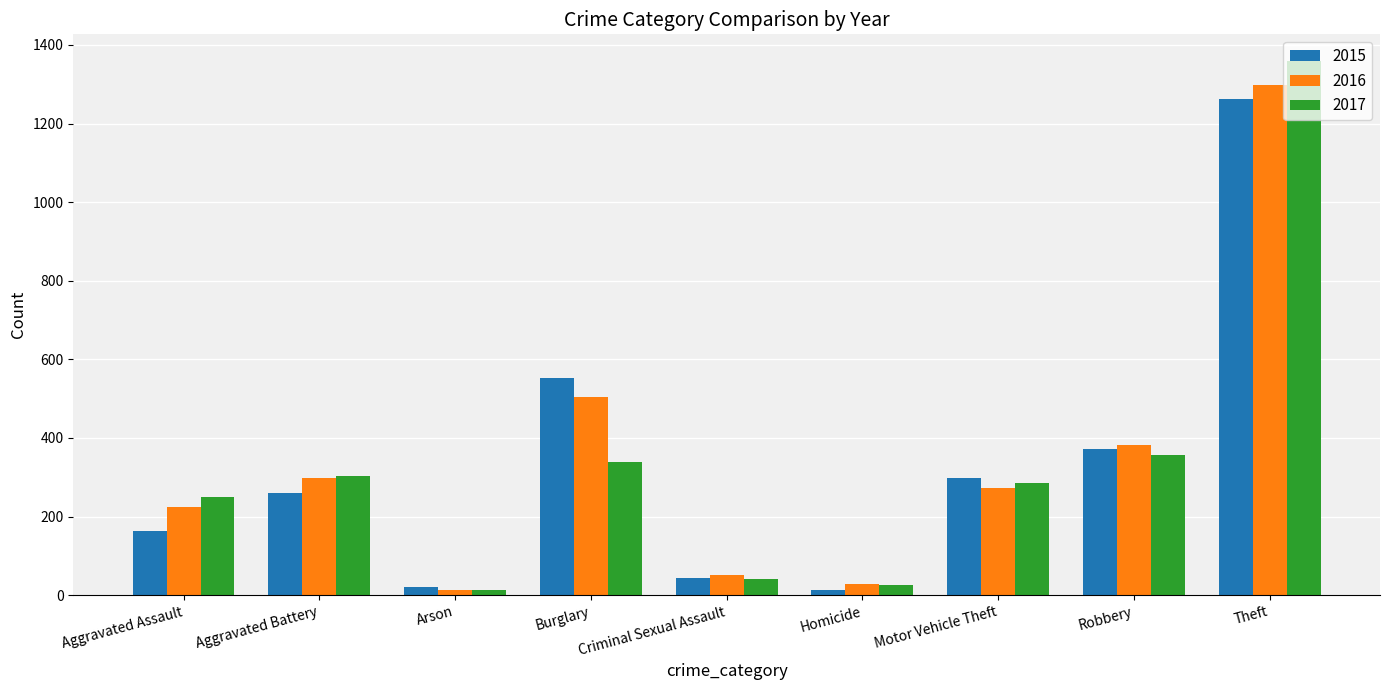

What are all the series names shown in the legend?

2015, 2016, 2017